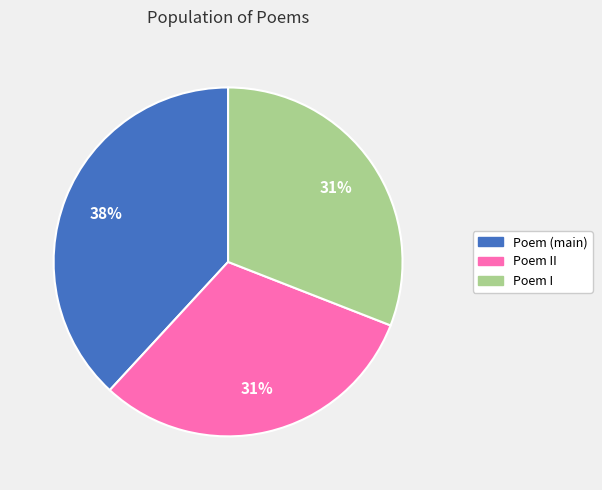

To the nearest percent, what percentage of the pie is Poem (main)?

38%